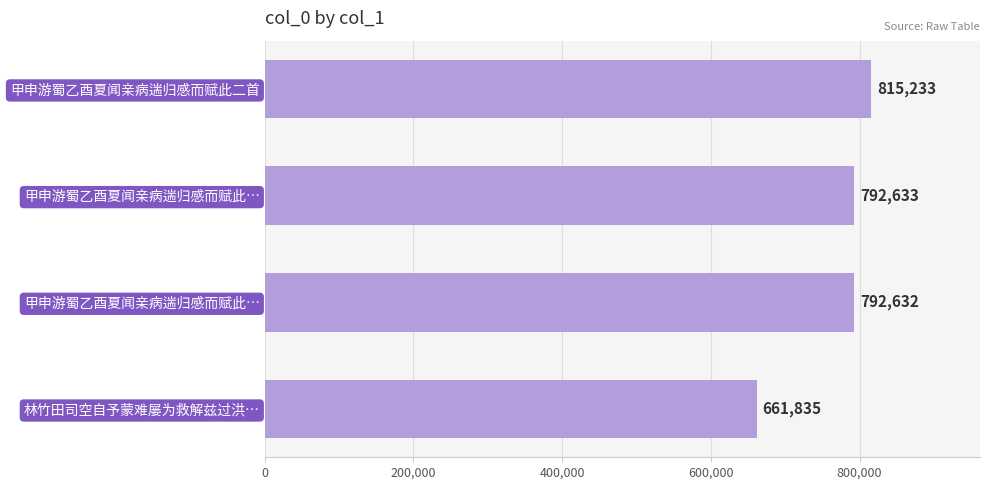

How many bars are there in total?

4